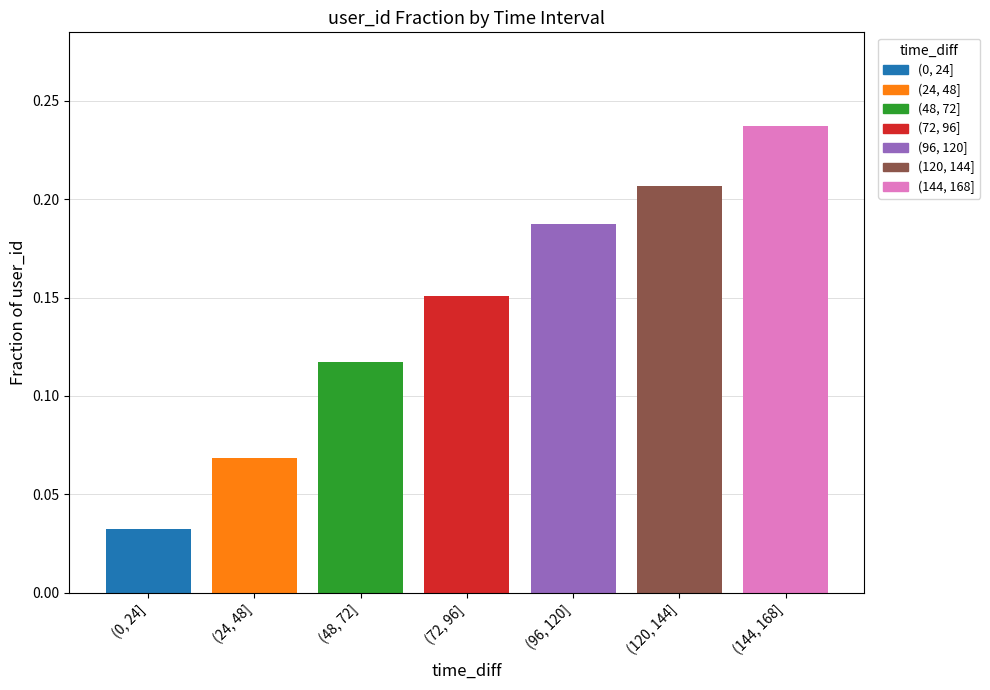

What position from the left is (24, 48]?

2